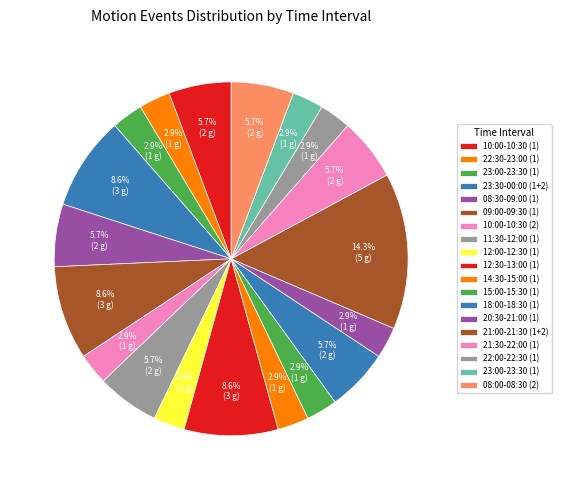

Which slice is the largest?

21:00-21:30 (1+2)